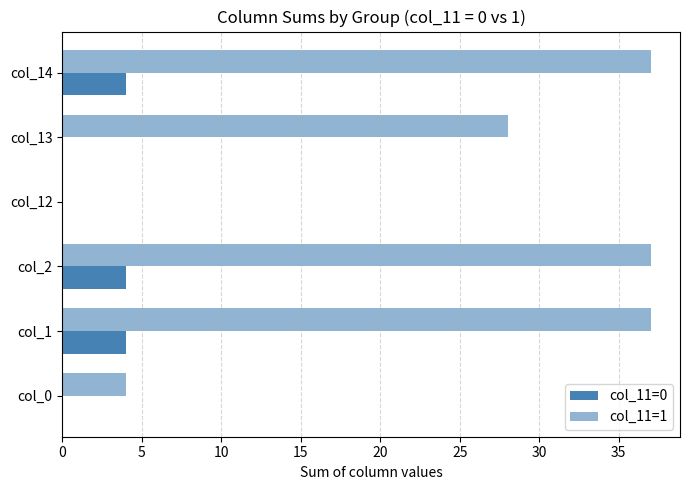

At how many categories does at least one series exceed 26?

4